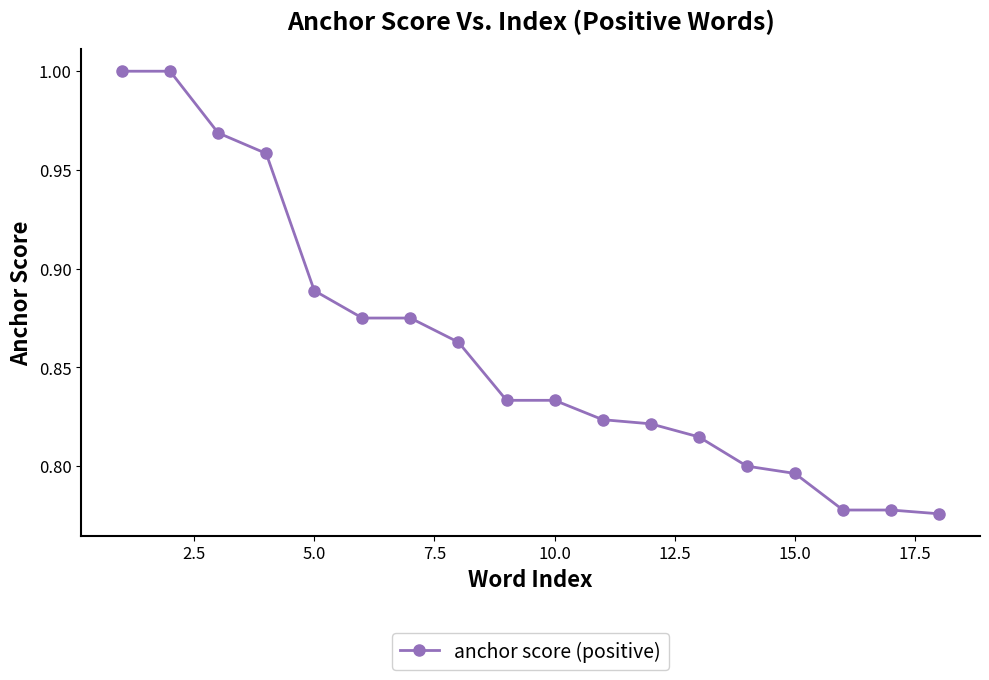

What is the sum of all values?

15.5